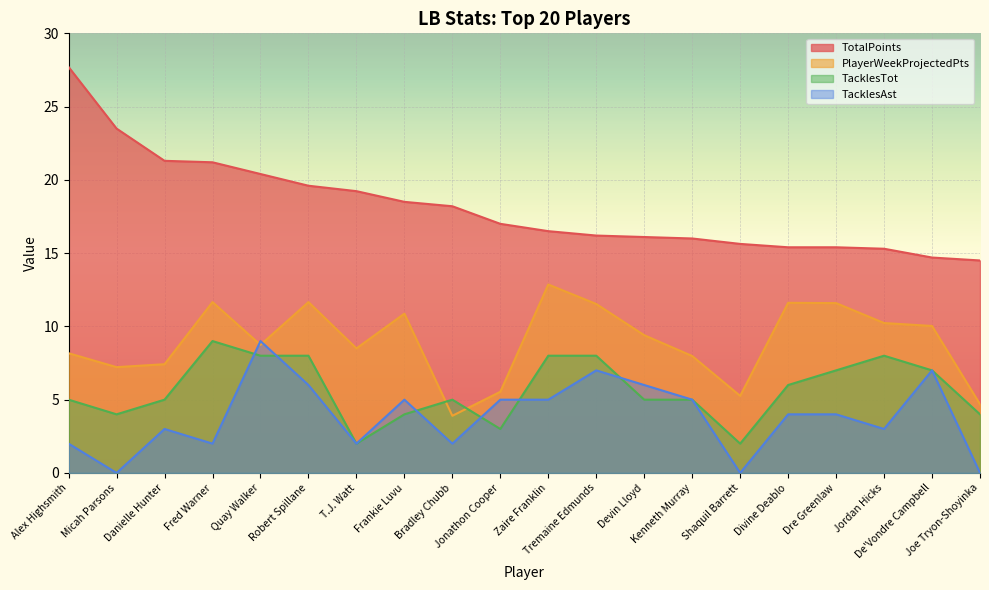

True or false: TotalPoints has a value of 7.8 at Devin Lloyd.

False